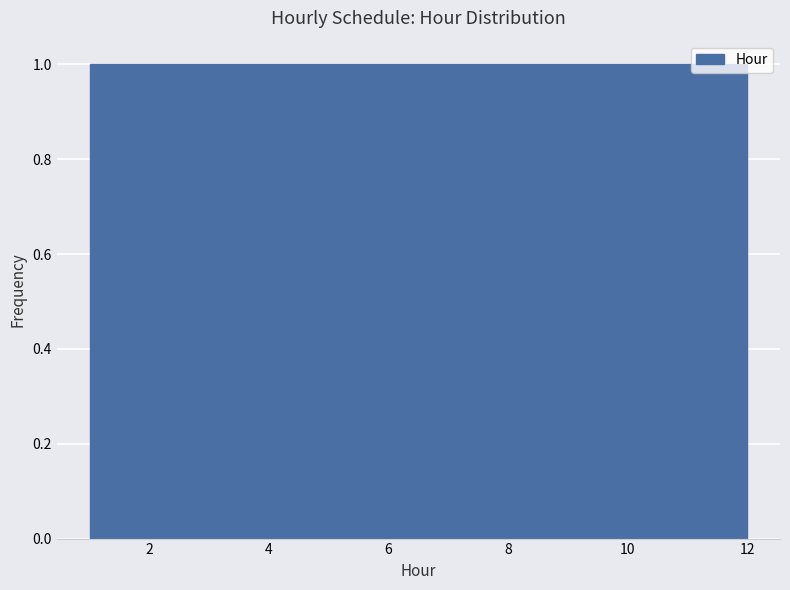

Reading left to right, transcribe this chart: for each bar, give the range it covers on the x-axis and its height. Neither the bar edges nor the heights are printed on the chart, so give them approximately, as read against the axes.

1.0 to 2.0: 1
2.0 to 2.8: 1
2.8 to 3.8: 1
3.8 to 4.6: 1
4.6 to 5.6: 1
5.6 to 6.6: 1
6.6 to 7.4: 1
7.4 to 8.4: 1
8.4 to 9.2: 1
9.2 to 10.2: 1
10.2 to 11.0: 1
11.0 to 12.0: 1